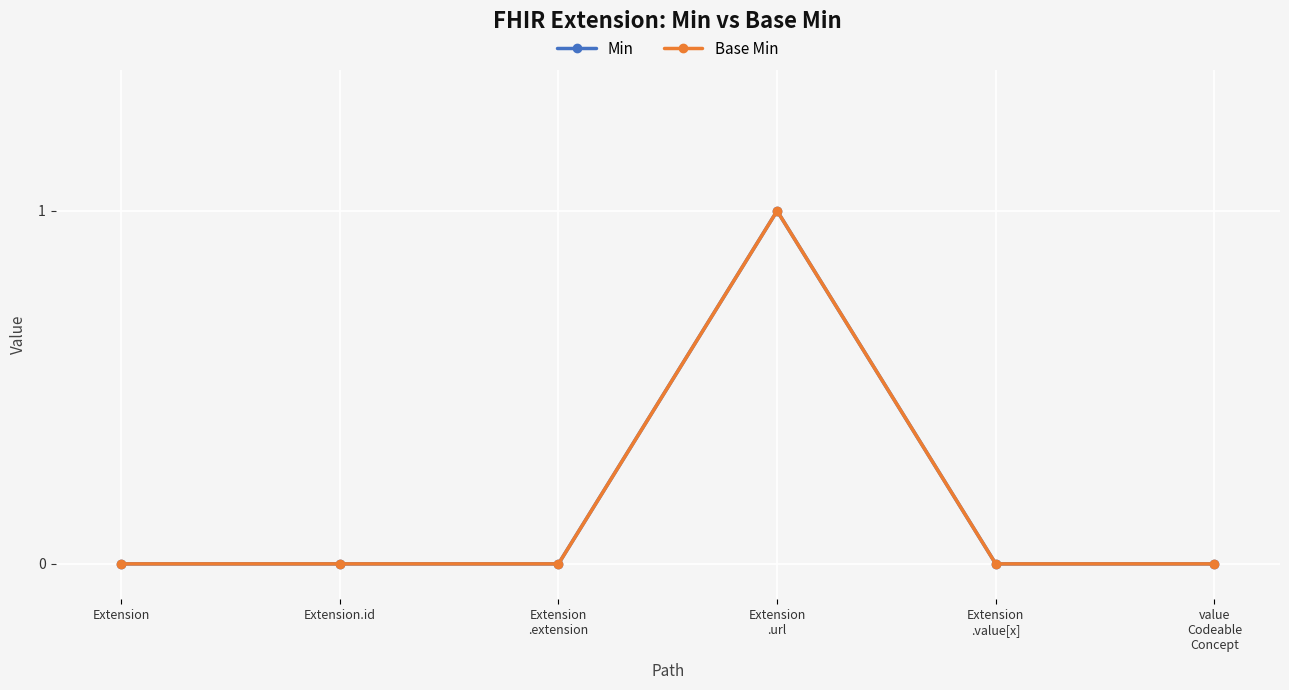

True or false: Base Min and Min intersect in this chart.

False